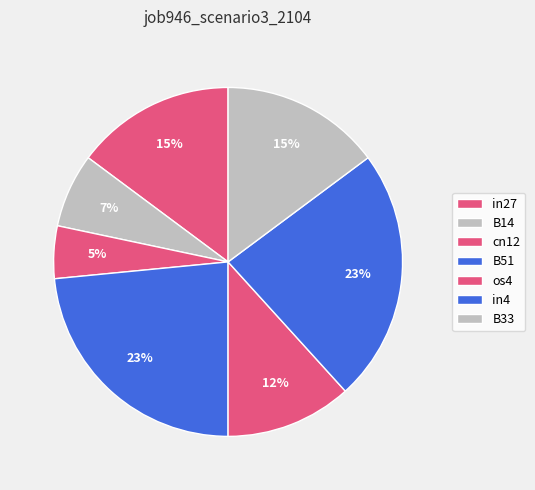

To the nearest percent, what is the average slice percentage?

14%